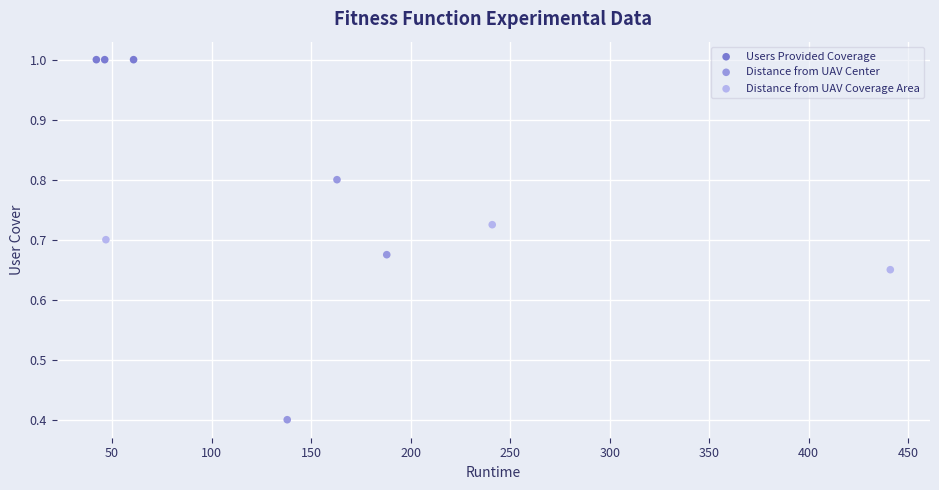

Which series contains the lowest Y value?

Distance from UAV Center